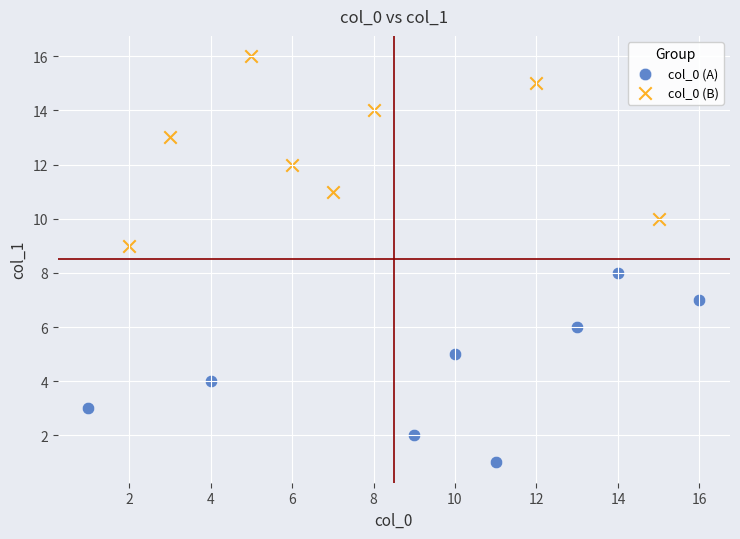

What are all the series names shown in the legend?

col_0 (A), col_0 (B)